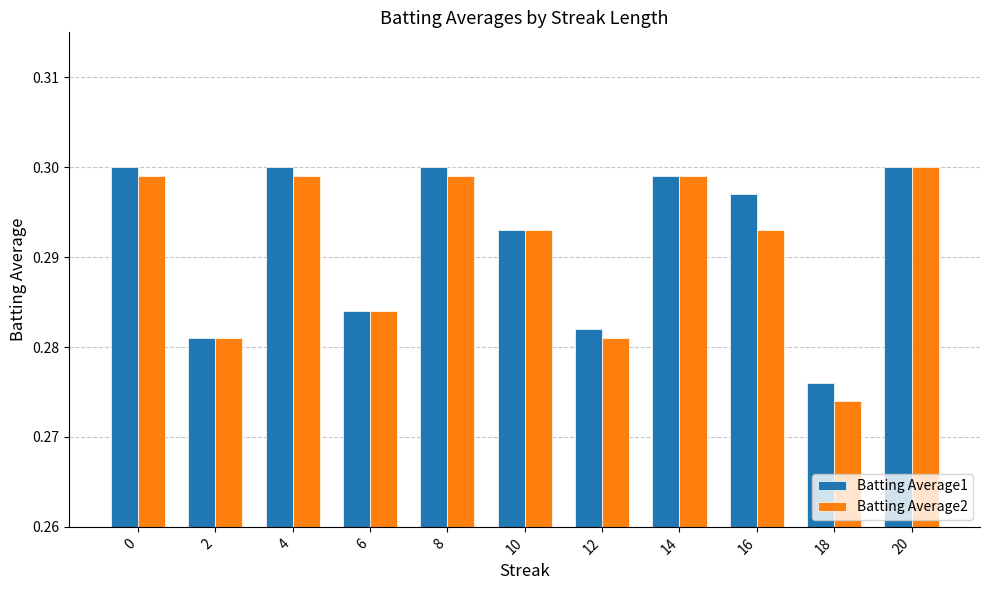

Which series changed the most between 12 and 16?

Batting Average1